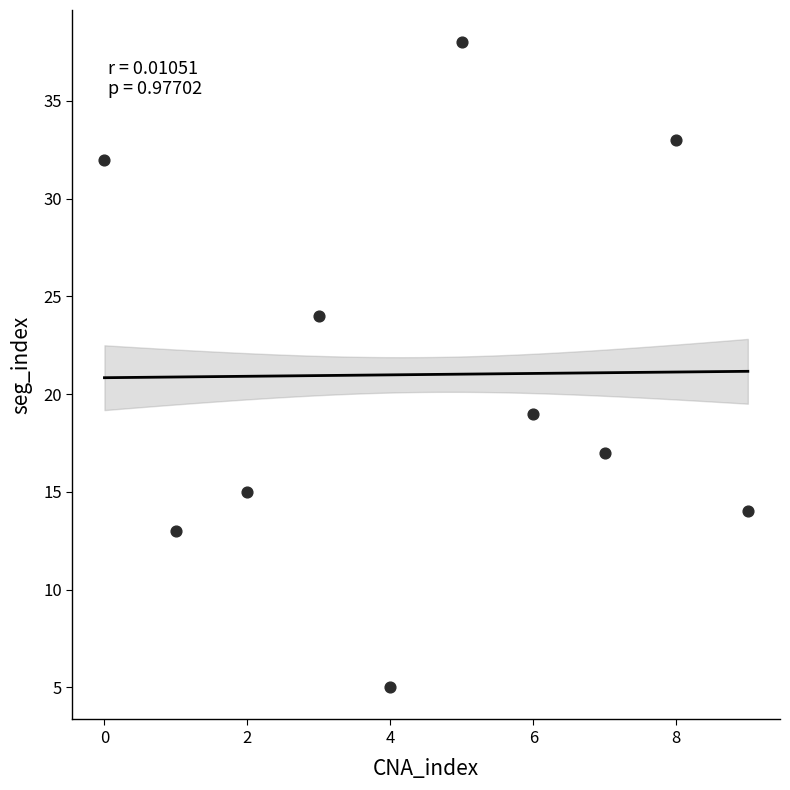

What Y value in the scatter plot is closest to 21?

19